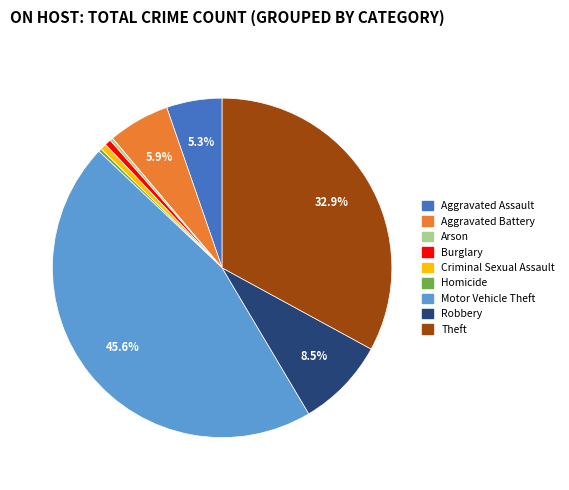

Which has a higher value, Aggravated Assault or Arson?

Aggravated Assault